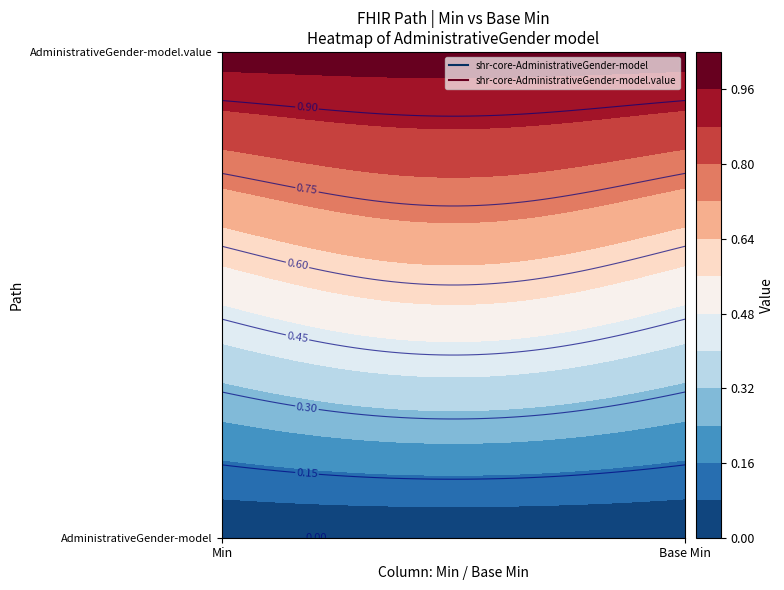

At 1, list the series in order from largest to smallest.

shr-core-AdministrativeGender-model.value, shr-core-AdministrativeGender-model